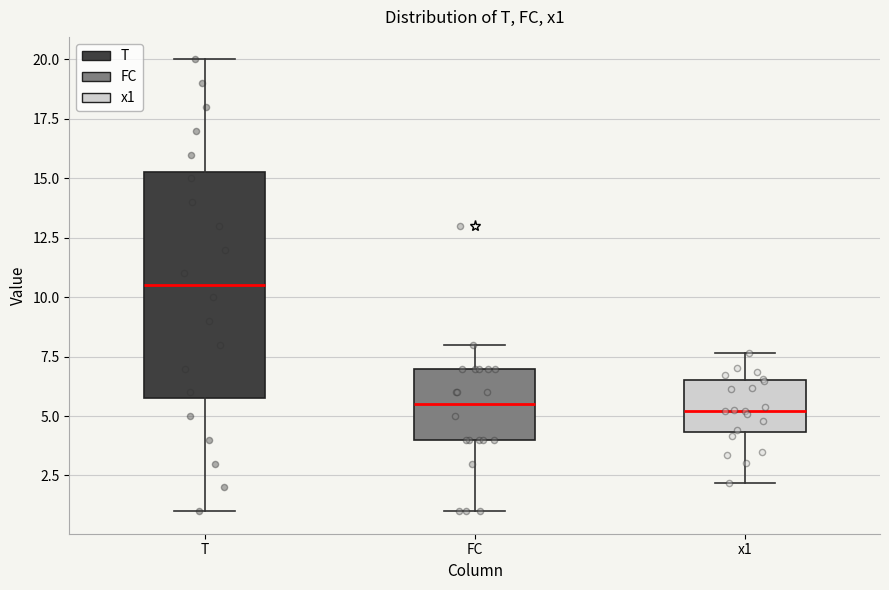

Which box is the tallest, from its lower edge to its upper edge?

T